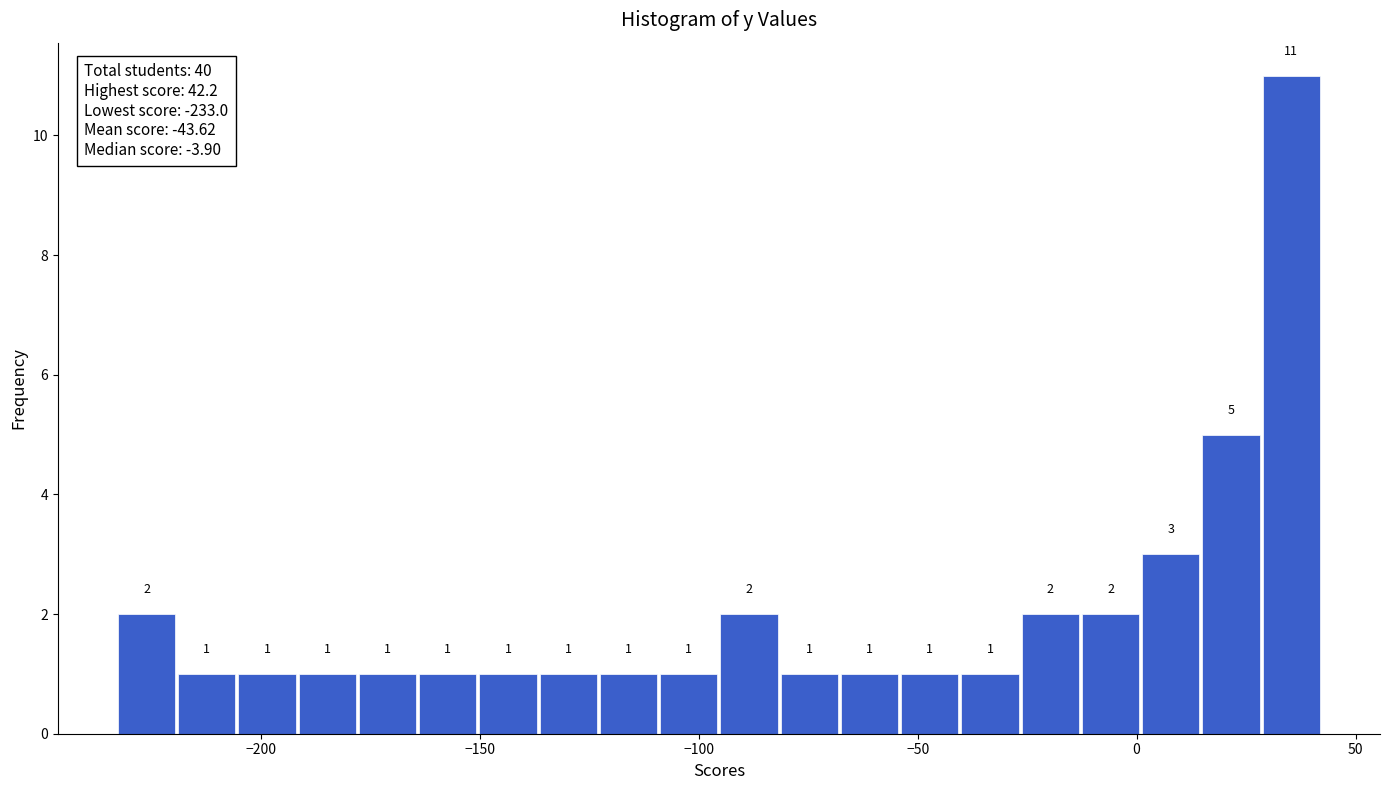

Read against the x-axis, roughly where is the centre of the tallest bar?

35